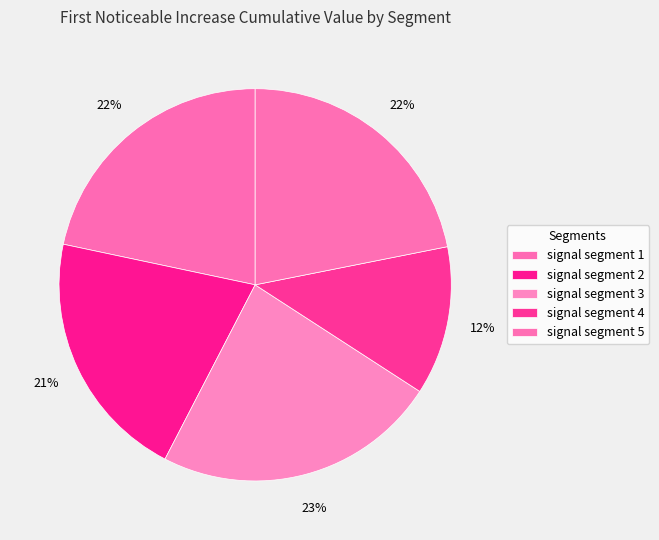

Is the sum of signal segment 1 and signal segment 2 greater than half?

No